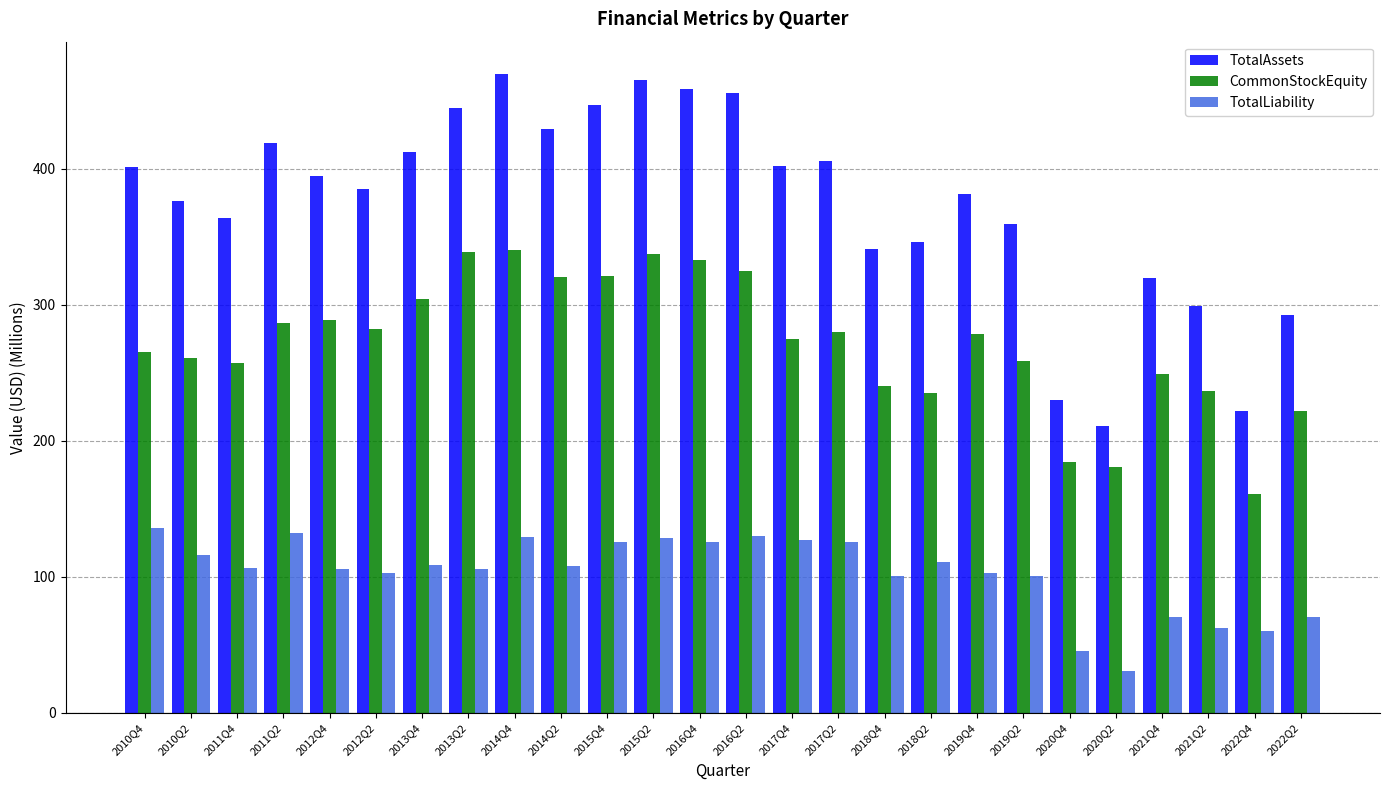

How many bars are there in total?

78